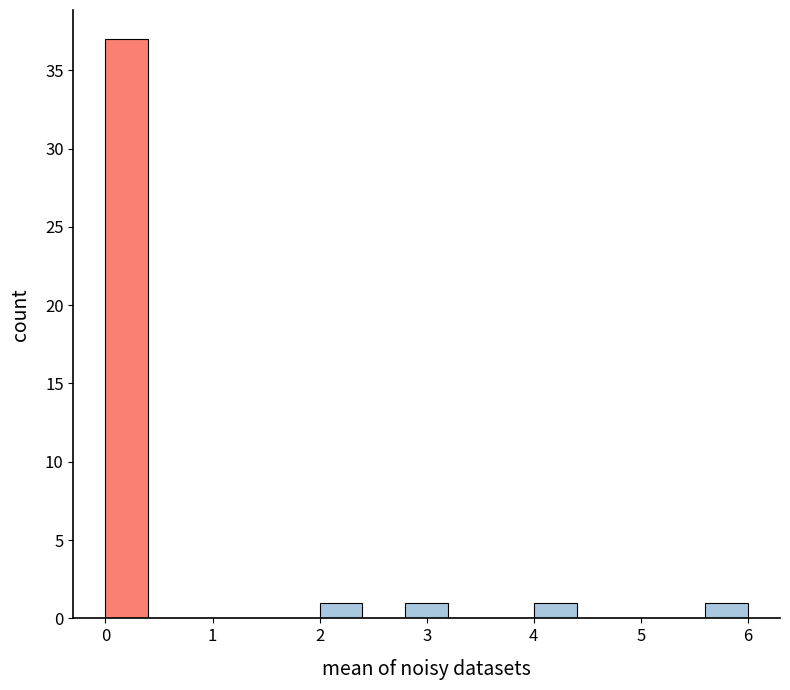

Reading left to right, transcribe this chart: for each bar, give the range it covers on the x-axis and its height. The values are not printed on the chart, so give them approximately, as read against the axis.

0.0 to 0.4: 37
0.4 to 0.8: 0
0.8 to 1.2: 0
1.2 to 1.6: 0
1.6 to 2.0: 0
2.0 to 2.4: 1
2.4 to 2.8: 0
2.8 to 3.2: 1
3.2 to 3.6: 0
3.6 to 4.0: 0
4.0 to 4.4: 1
4.4 to 4.8: 0
4.8 to 5.2: 0
5.2 to 5.6: 0
5.6 to 6.0: 1